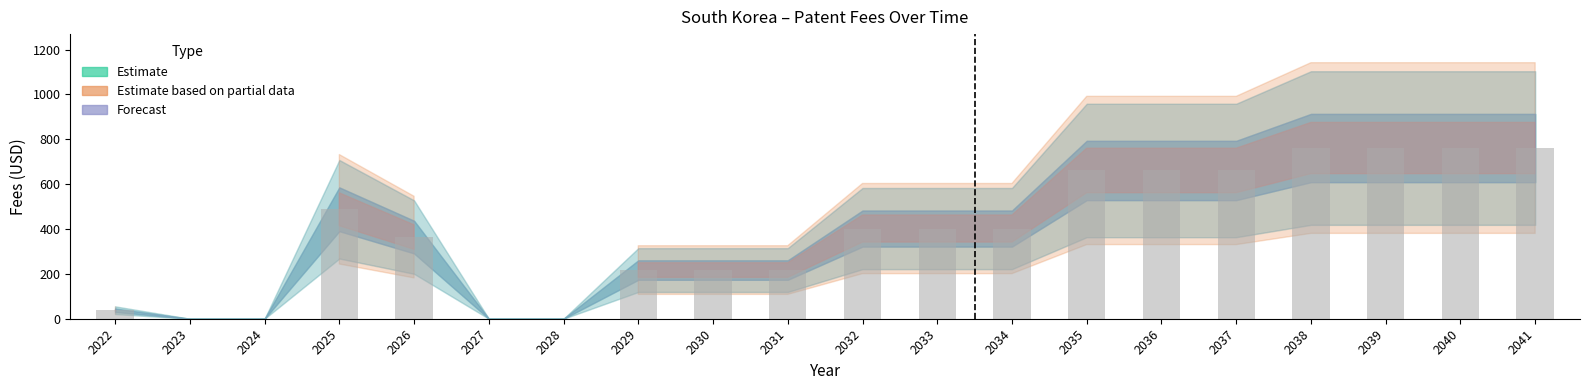

Is it true that the value at 2035 is 661?

True